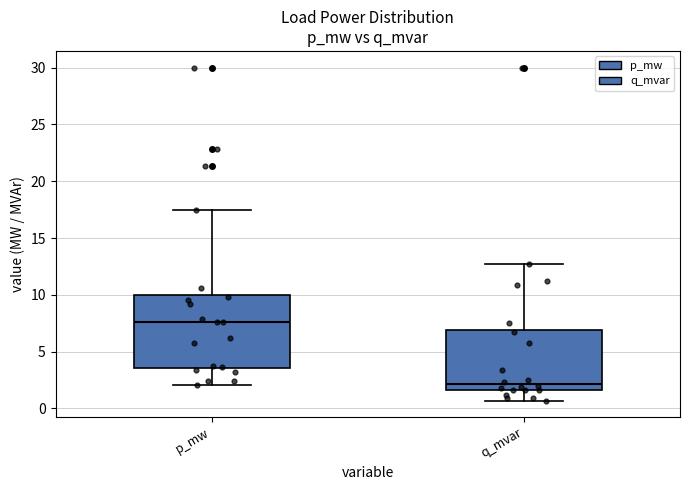

Comparing the boxes themselves (not the whiskers), which one is the tallest?

p_mw